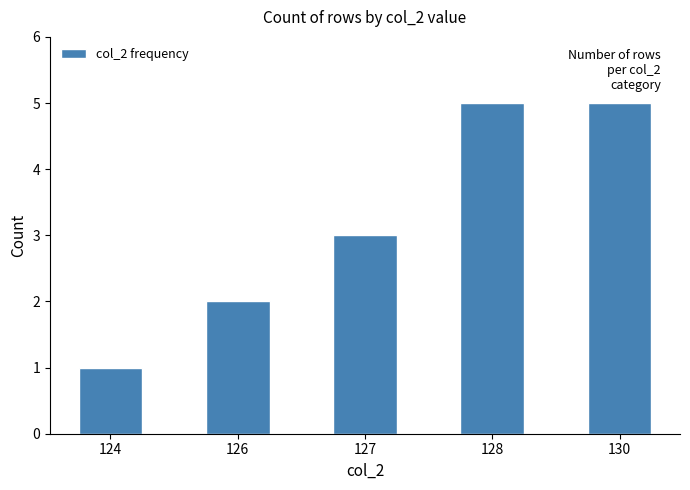

Reading right to left, what are all the values shown in this chart?

5	5	3	2	1